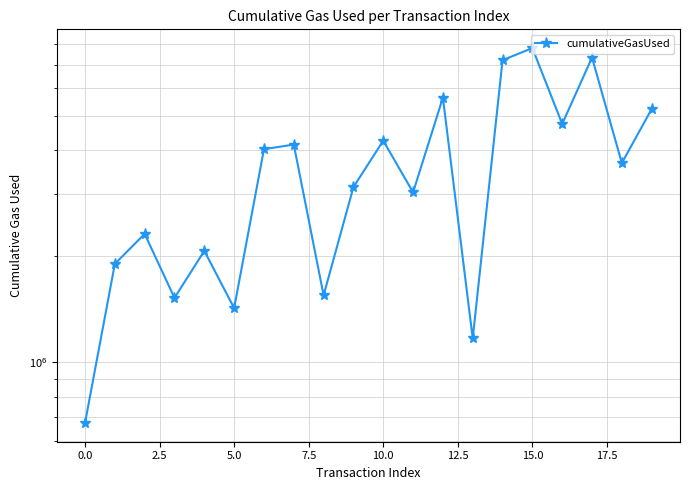

How many lines are shown in the chart?

1